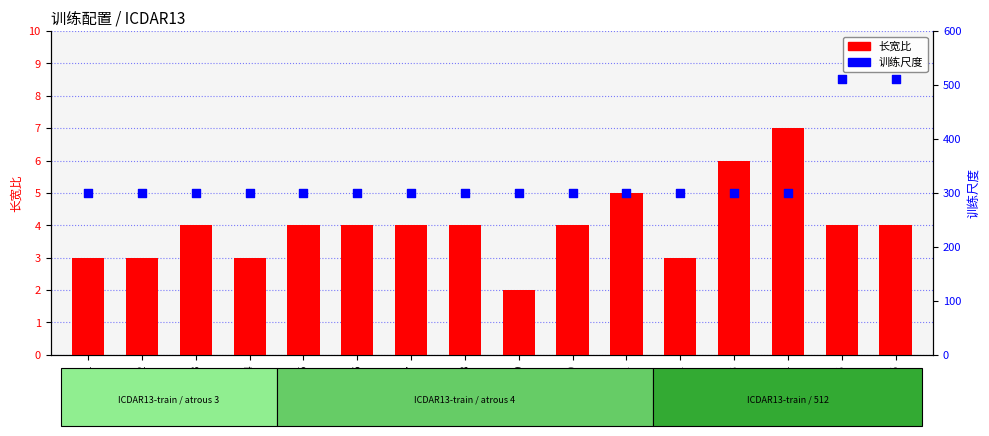

Which series contains the highest Y value?

训练尺度